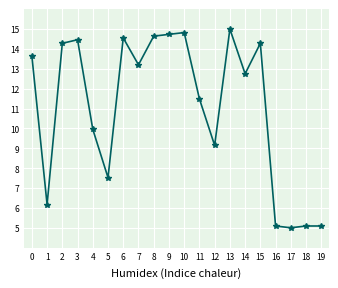

What is the change in value from 3 to 17?

-9.5